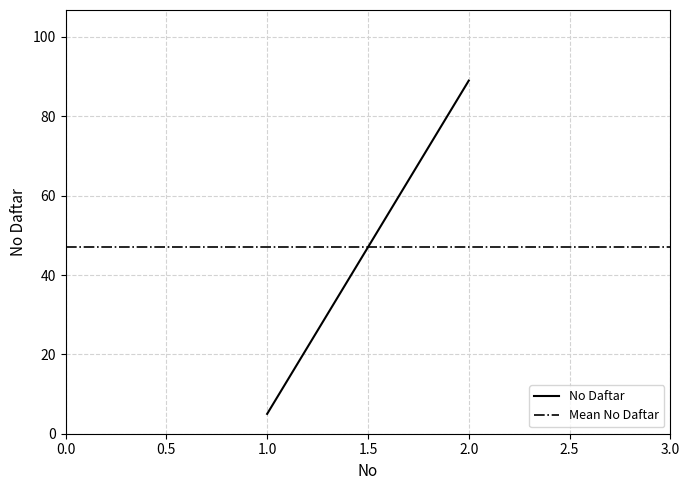

What value does the Mean No Daftar series have at 1.0?

47